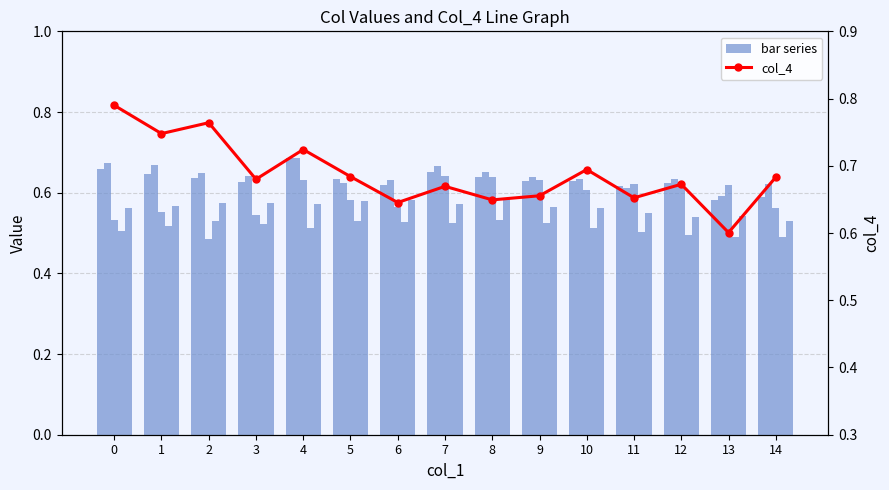

Between 1 and 4, which series saw the biggest shift?

col_6